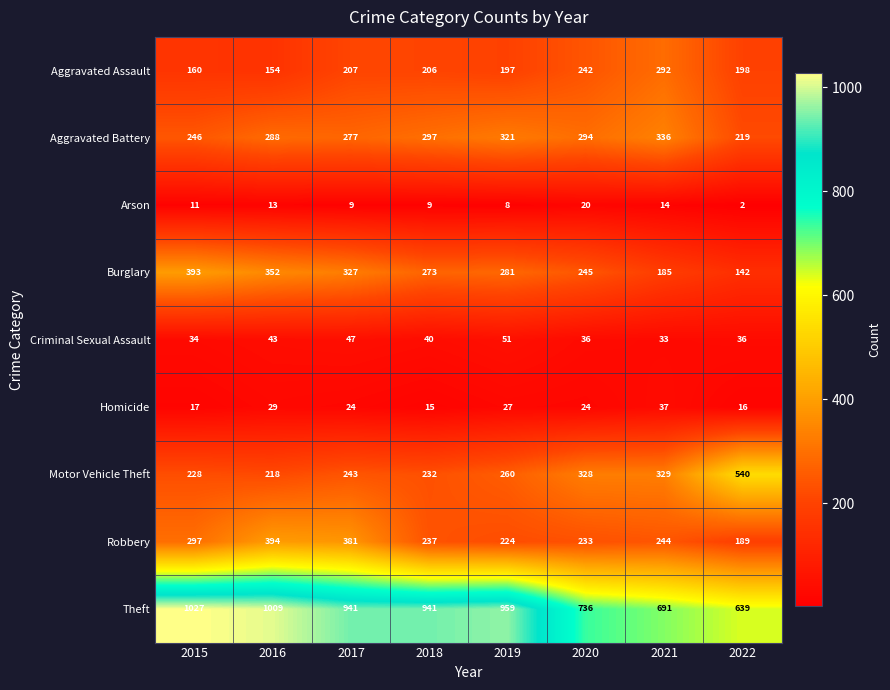

At which category is the sum across all series the highest?

2016